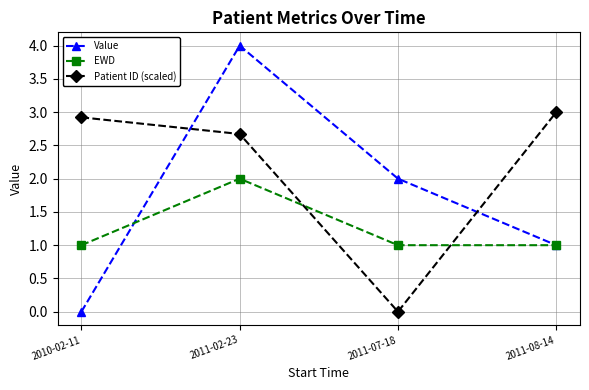

Where is the first local maximum for Value?

2011-02-23